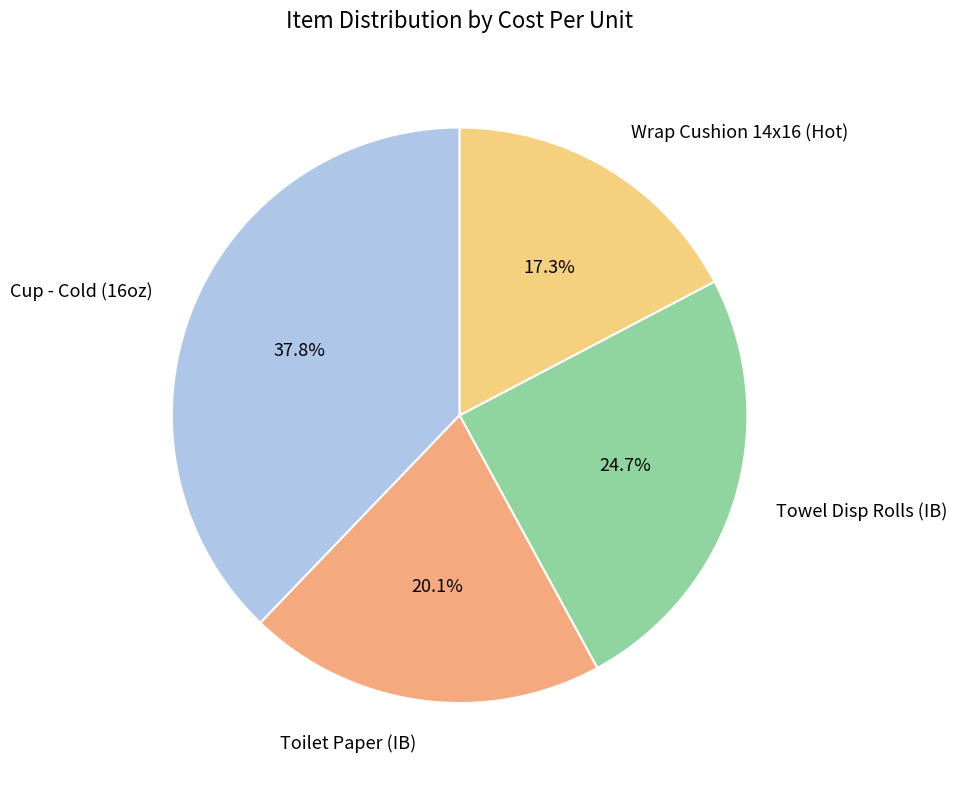

Between Wrap Cushion 14x16 (Hot) and Cup - Cold (16oz), which is larger?

Cup - Cold (16oz)